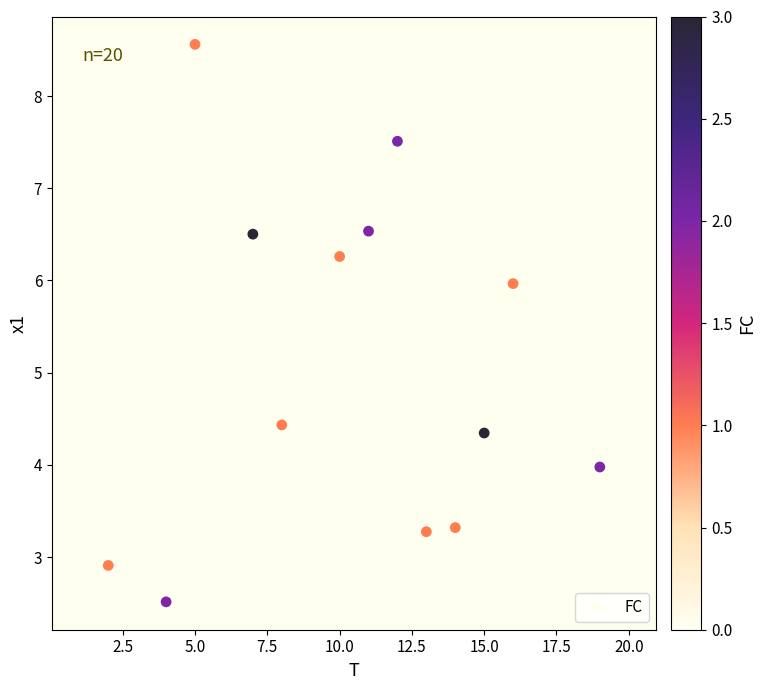

What is the range of X values (max minus min)?

19.0